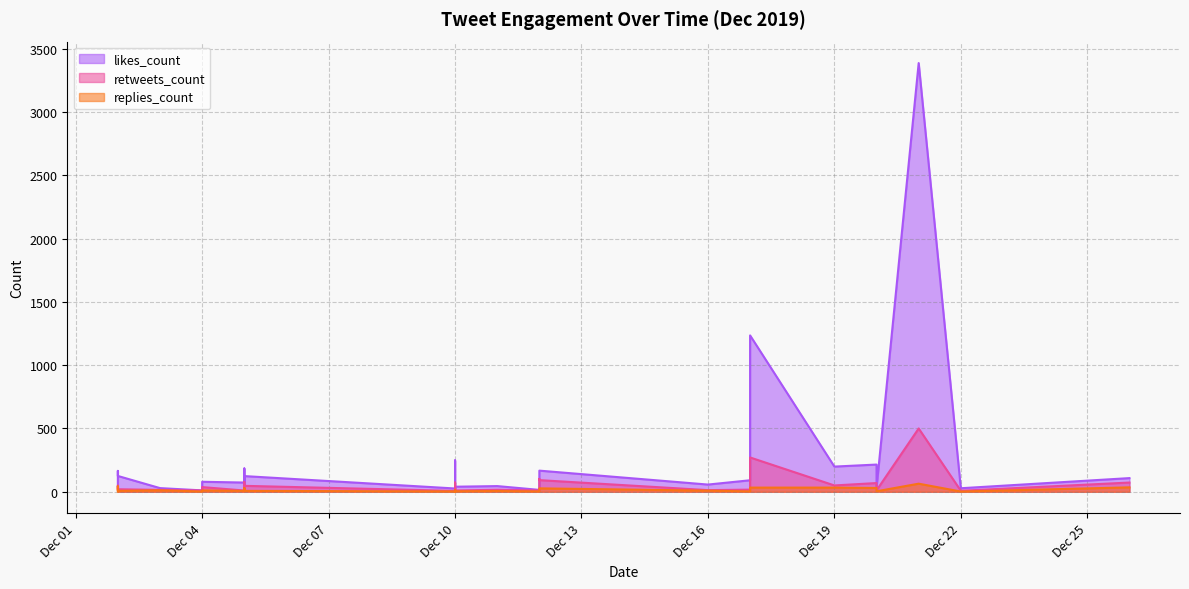

What is the approximate value of likes_count at 2019-12-02, to the nearest 10?

40